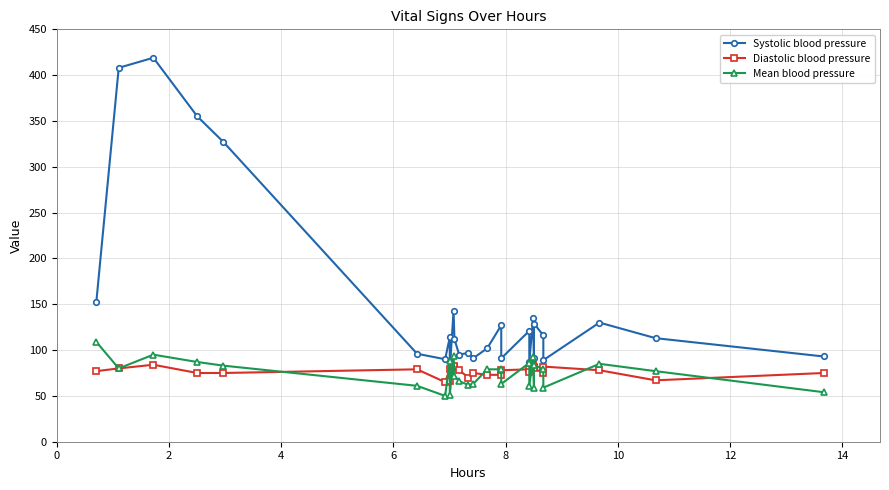

Which series has the largest total across all categories?

Systolic blood pressure